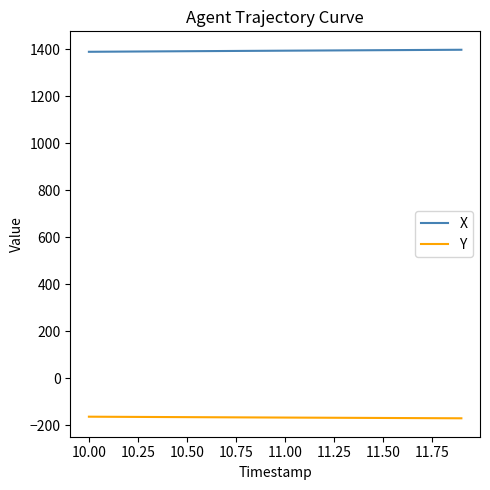

Rank the series by their maximum value, from highest to lowest.

X, Y